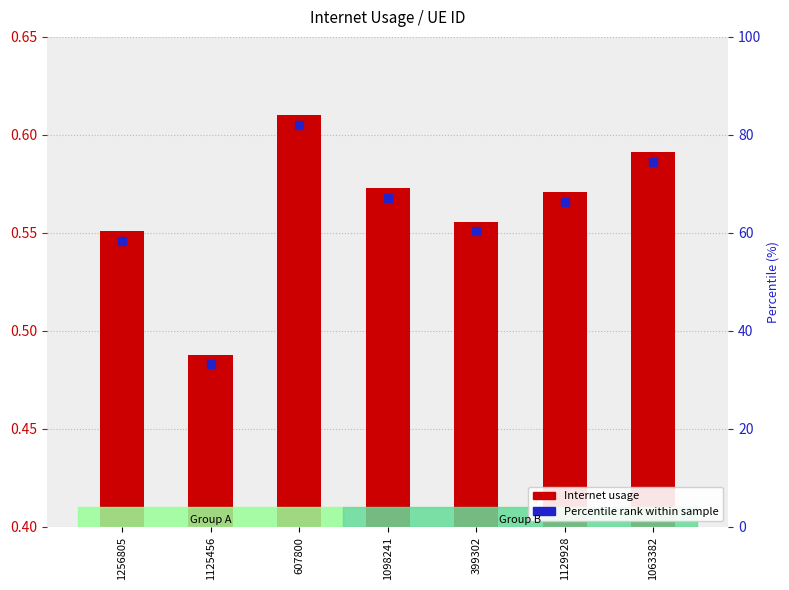

At which category does the chart reach its peak across all series?

607800